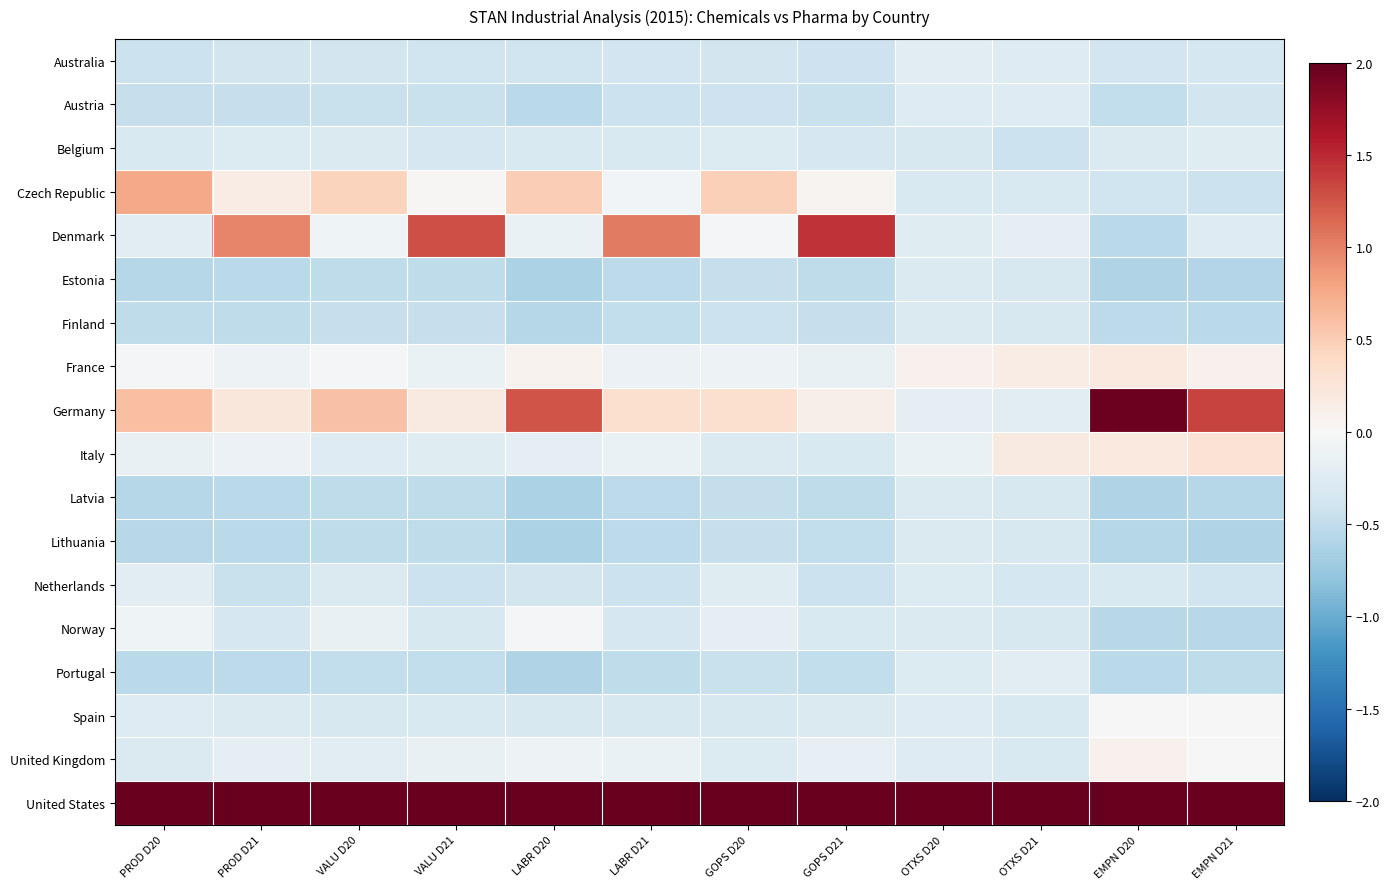

What is the minimum value shown in the chart?

-0.6